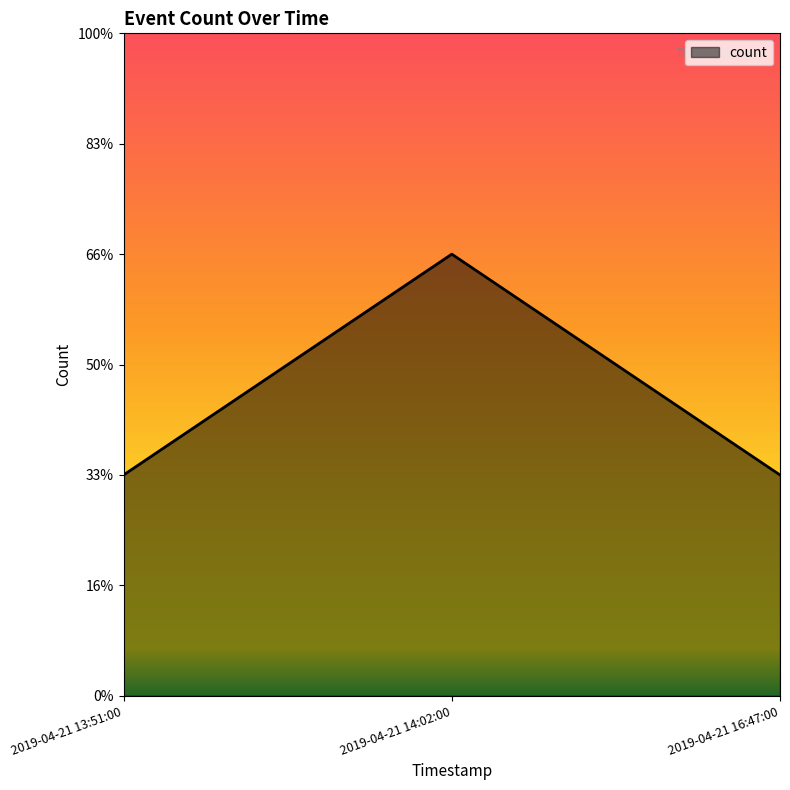

Is this an area chart (filled region under the line)?

Yes